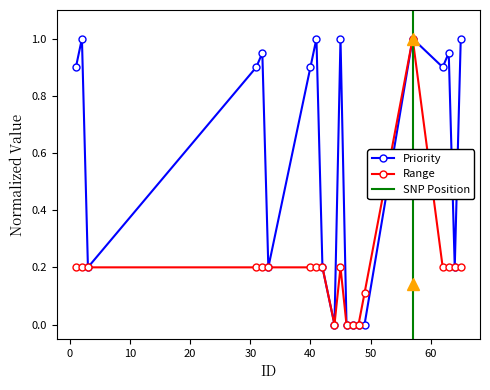

Reading right to left, transcribe all the data shown in this chart.

Priority: 65=1.0	64=0.2	63=0.9	62=0.9	57=1.0	49=0.0	48=0.0	47=0.0	46=0.0	45=1.0	44=0.0	42=0.2	41=1.0	40=0.9	33=0.2	32=0.9	31=0.9	3=0.2	2=1.0	1=0.9
Range: 65=0.2	64=0.2	63=0.2	62=0.2	57=1.0	49=0.1	48=0.0	47=0.0	46=0.0	45=0.2	44=0.0	42=0.2	41=0.2	40=0.2	33=0.2	32=0.2	31=0.2	3=0.2	2=0.2	1=0.2